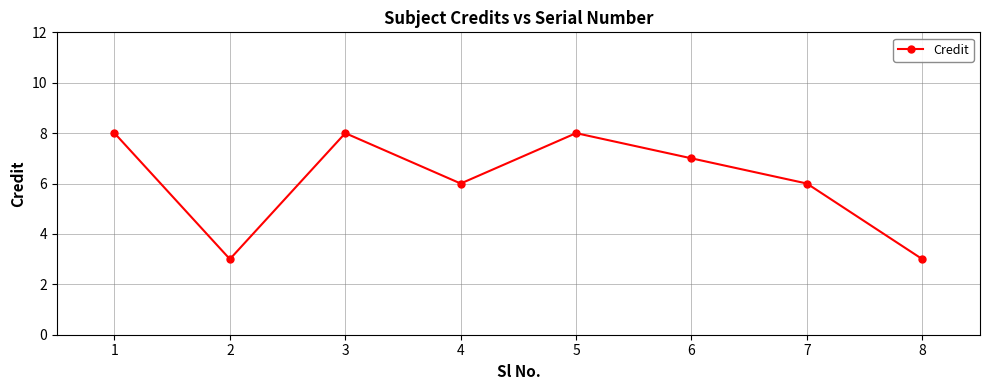

Read the value at 4.

6